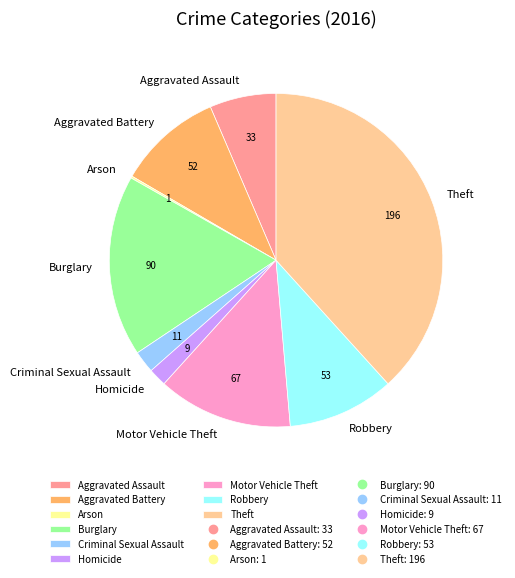

Which has a higher value, Robbery or Aggravated Assault?

Robbery